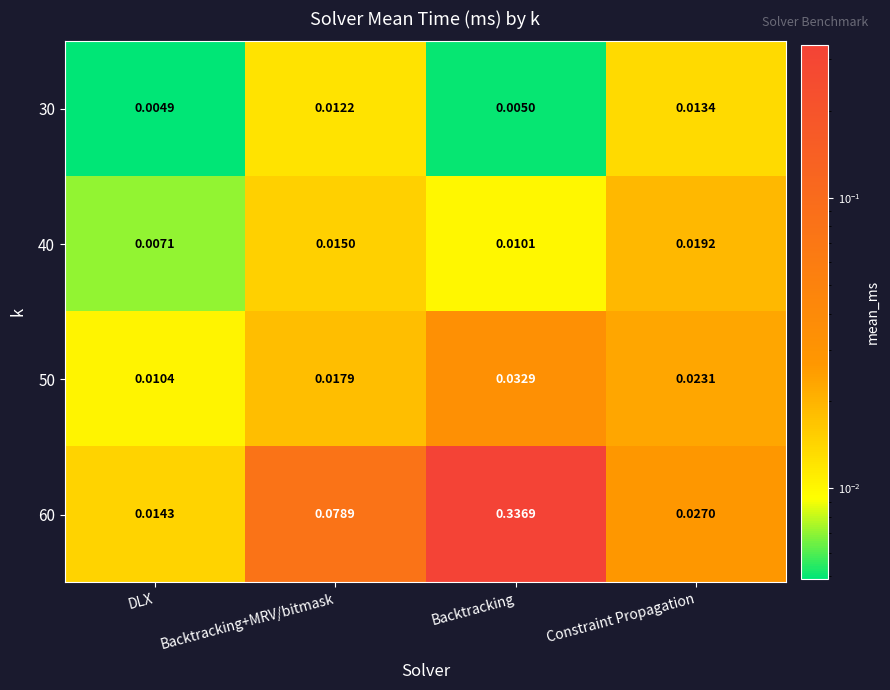

Where is 40 nearest to the value 0?

DLX